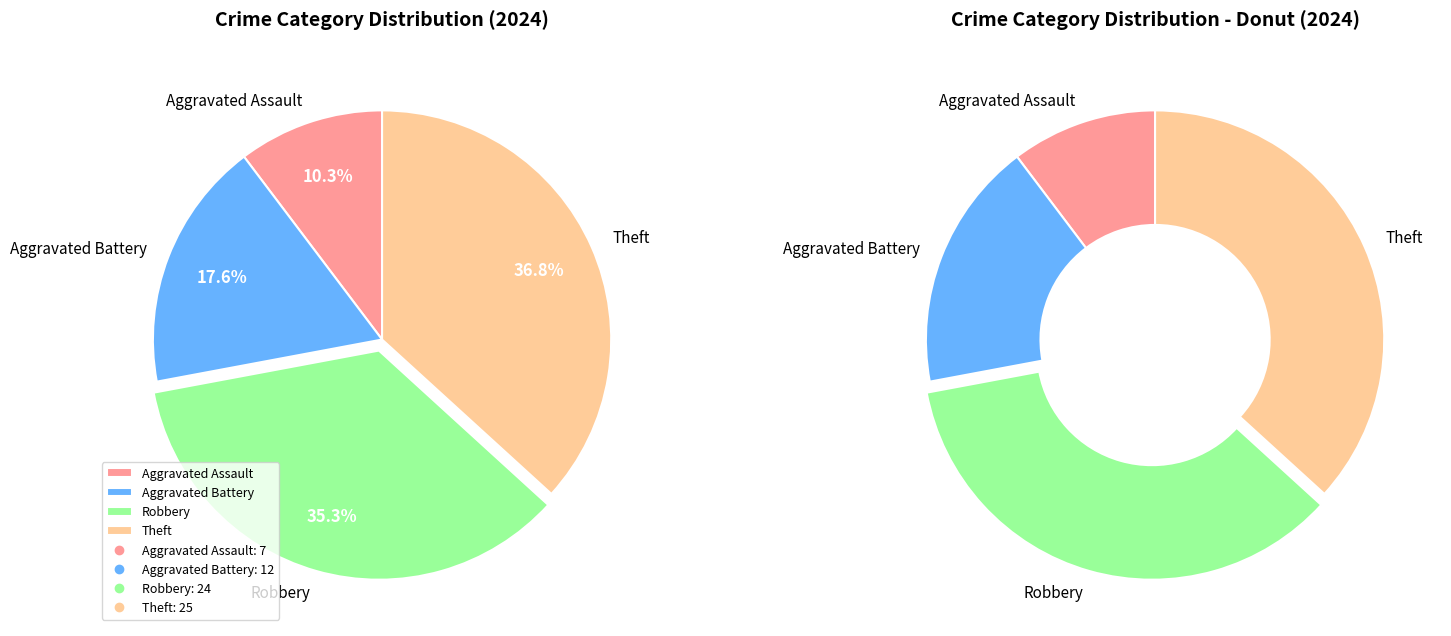

Between Aggravated Assault and Theft, which is larger?

Theft